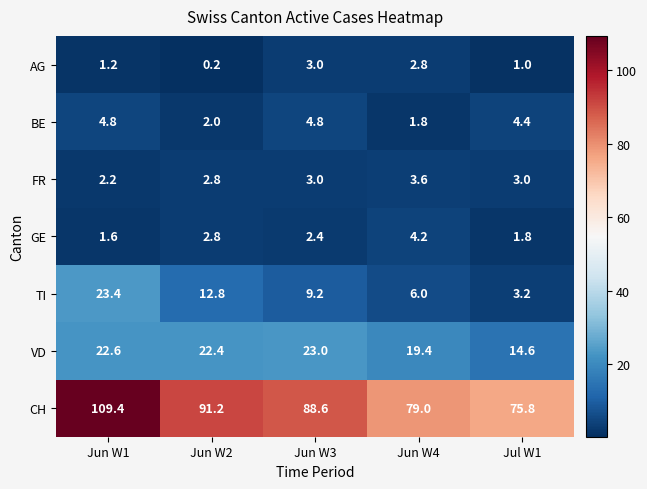

What is the sum of all VD values?

102.0